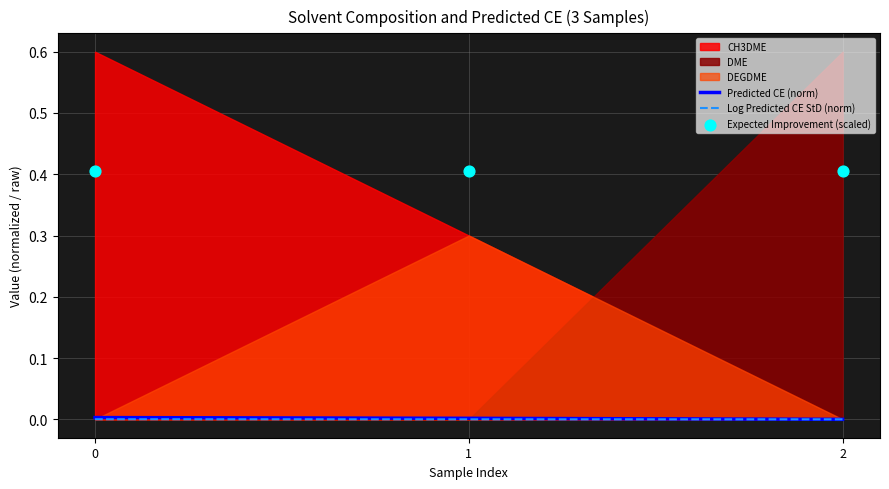

Which series has the largest total across all categories?

Expected Improvement (scaled)